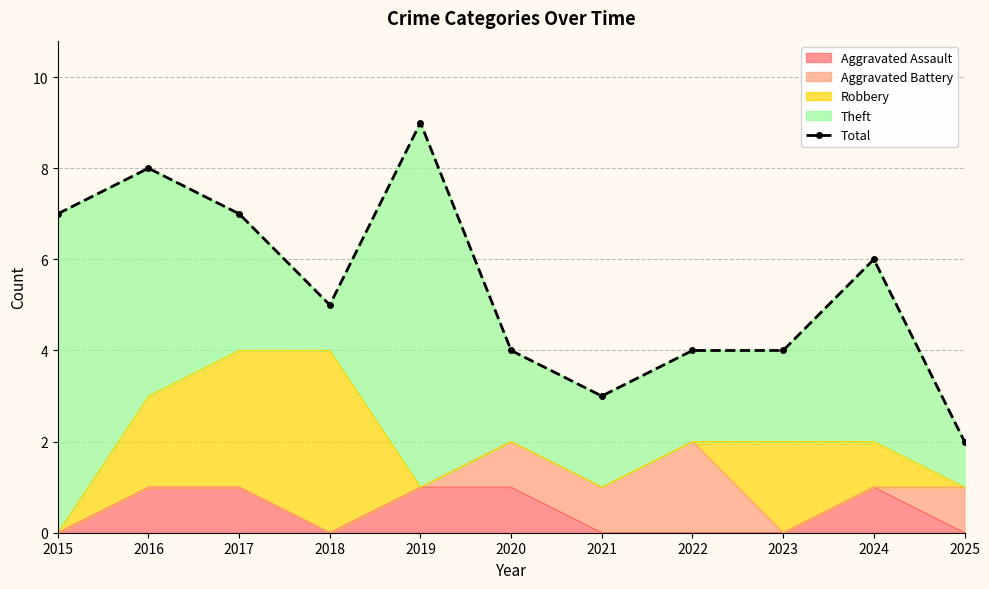

How many lines are shown in the chart?

1